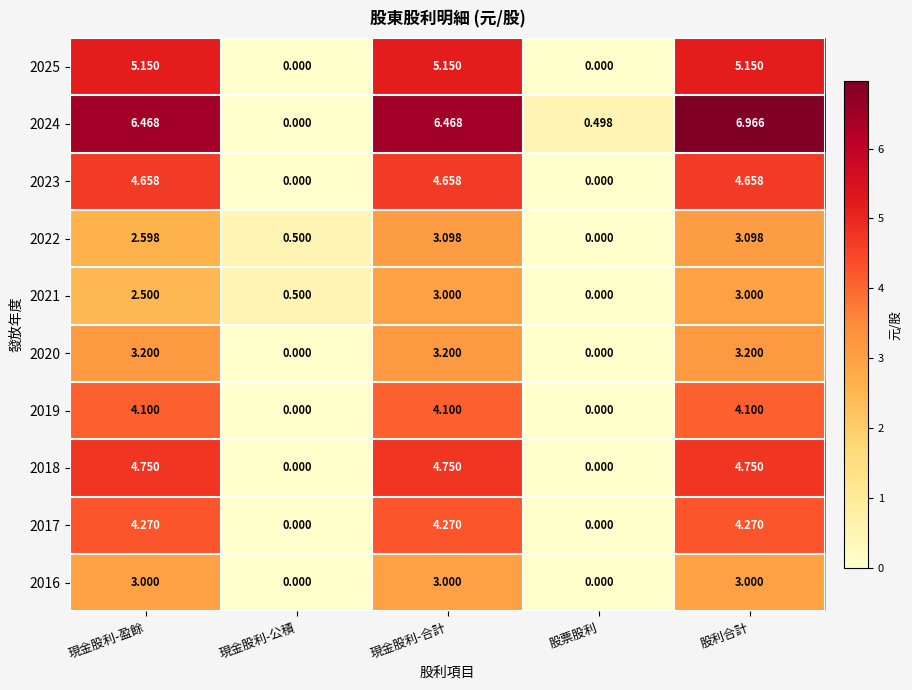

How many data points does each series have?

5